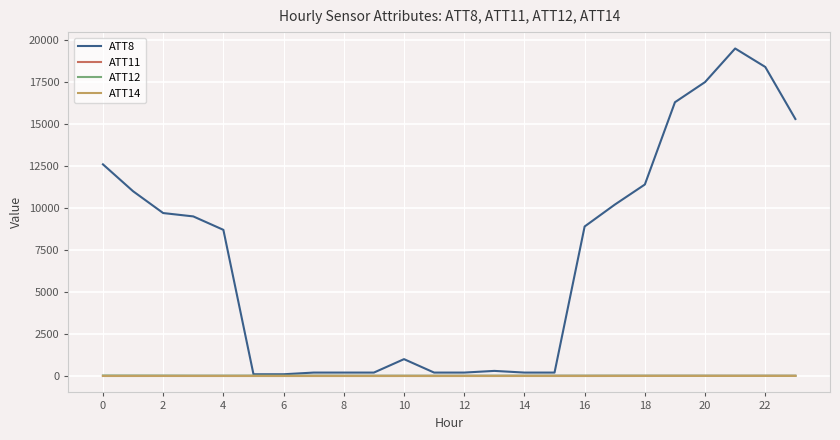

Which series has the largest total across all categories?

ATT8